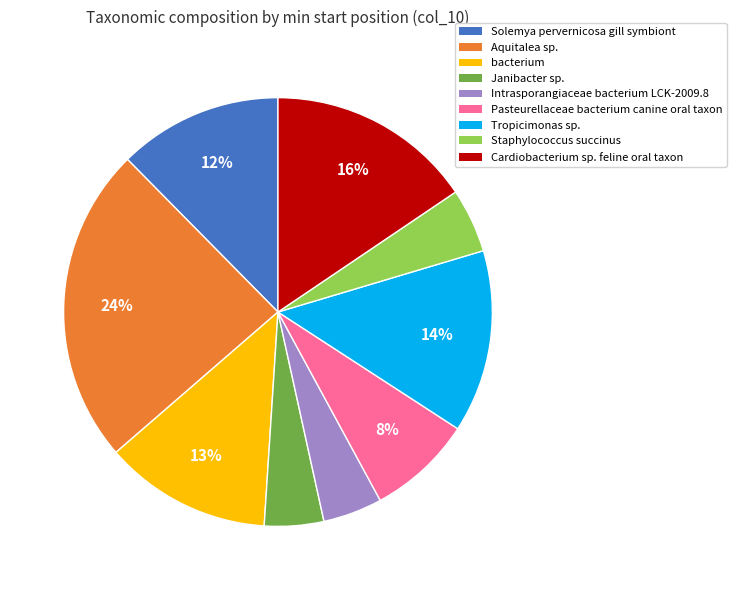

Which slice is the largest?

Aquitalea sp.